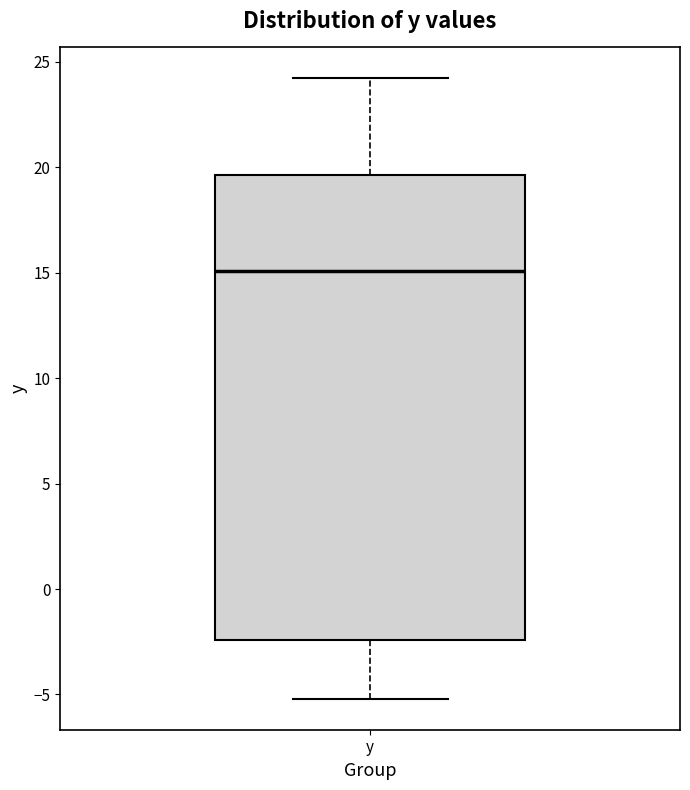

Where does the lower whisker of the box for y end on the y-axis? The values are not printed on the chart, so give them approximately, as read against the axis.

-5.0